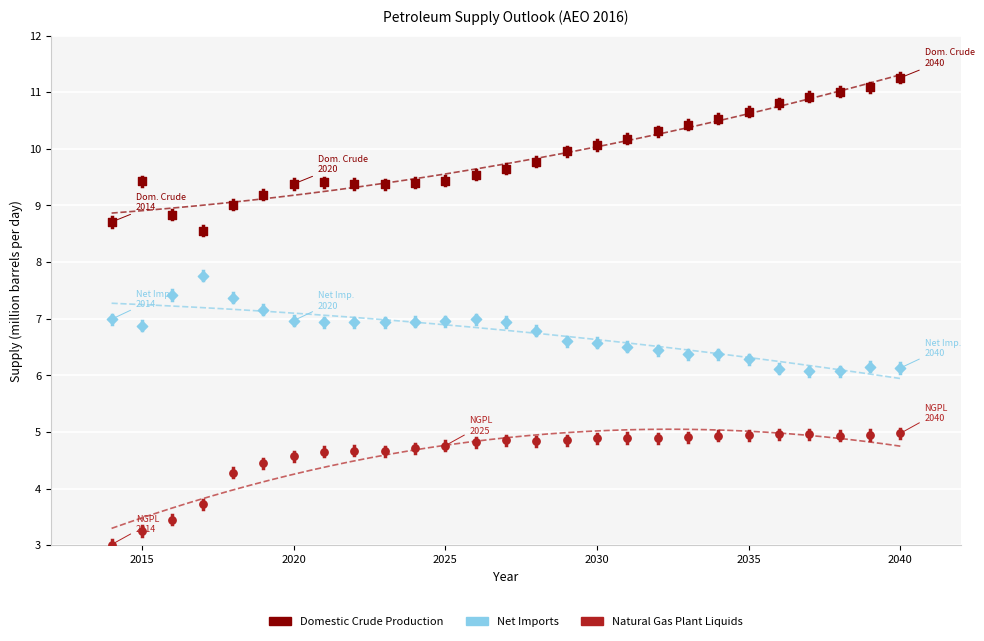

Across all data points, what is the range of Y values (max minus min)?

8.2